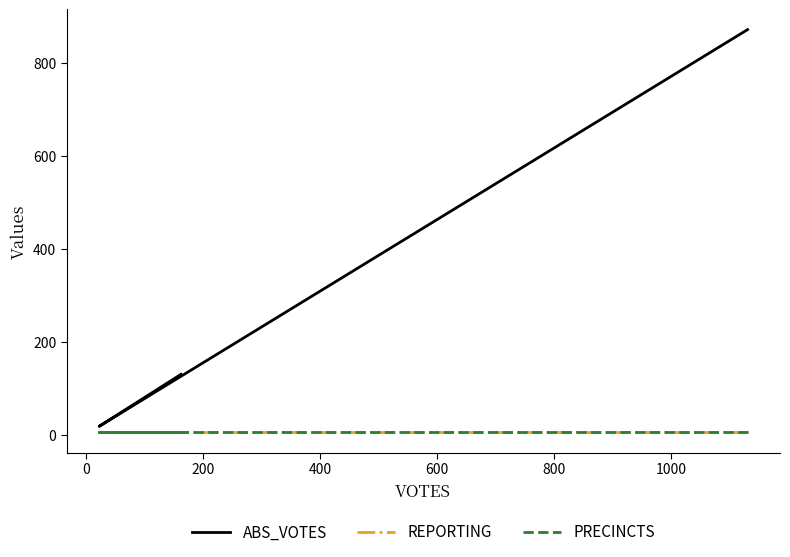

List the series in order of their peak value, highest first.

ABS_VOTES, REPORTING, PRECINCTS